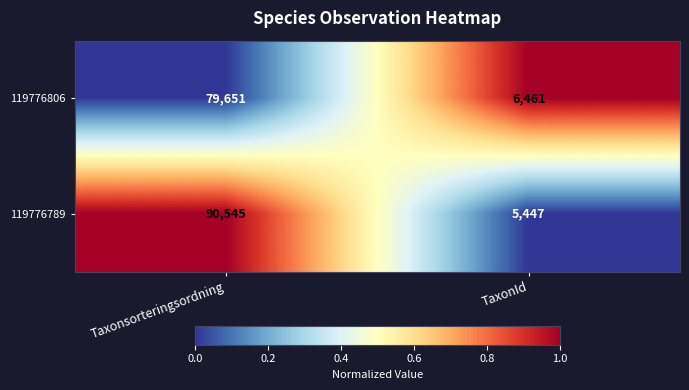

Reading left to right, extract all data points from this chart.

119776806: 79651	6461
119776789: 90545	5447